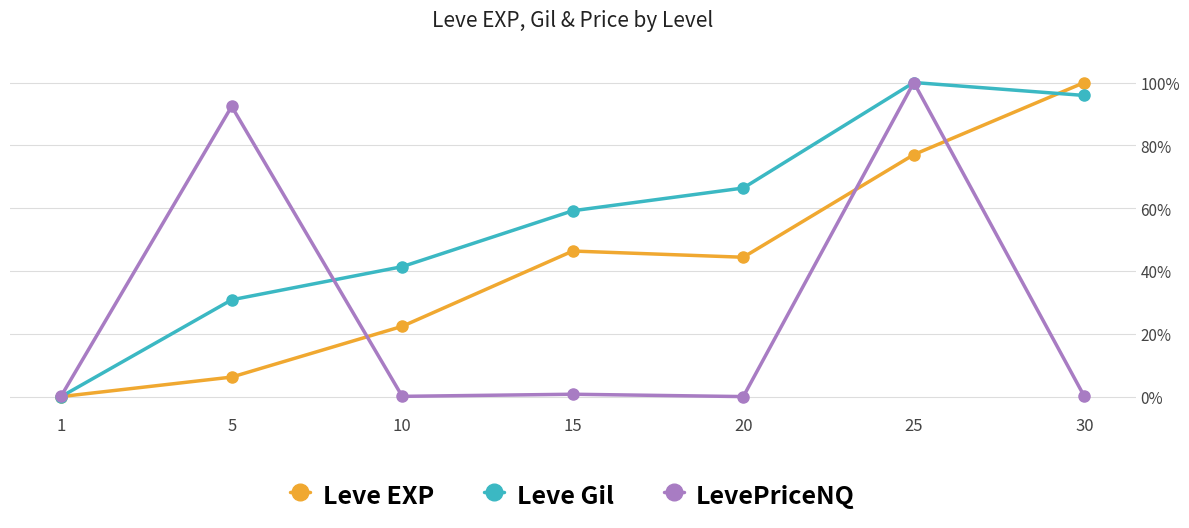

Rank the series at 20 from lowest to highest value.

LevePriceNQ, Leve EXP, Leve Gil